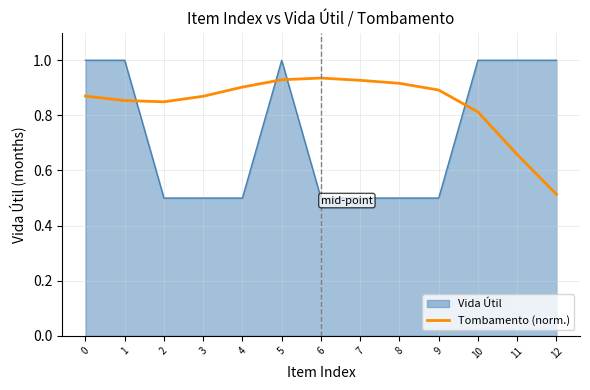

How many lines are shown in the chart?

2